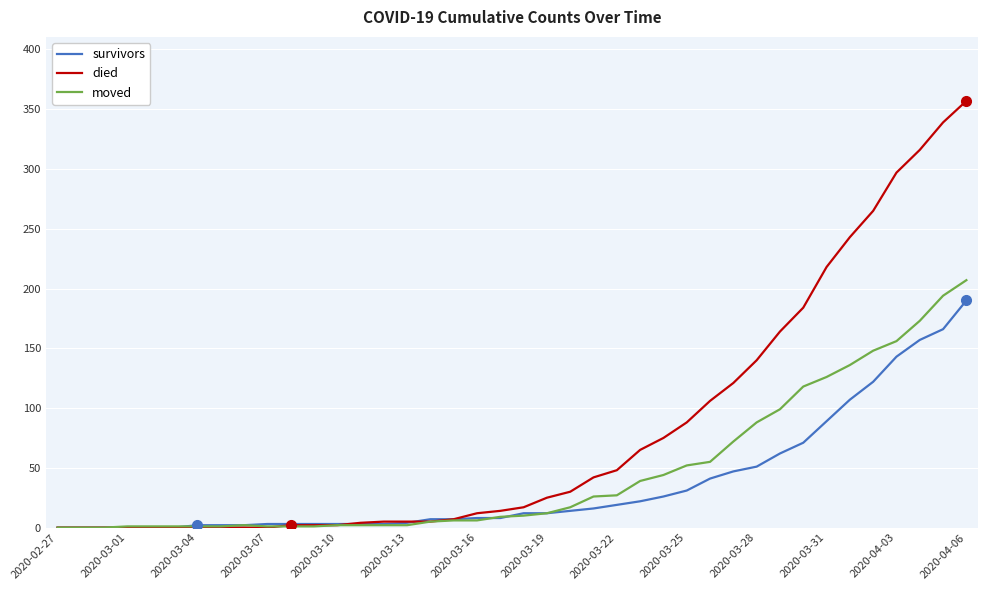

List the series in order of their overall mean, lowest first.

survivors, moved, died